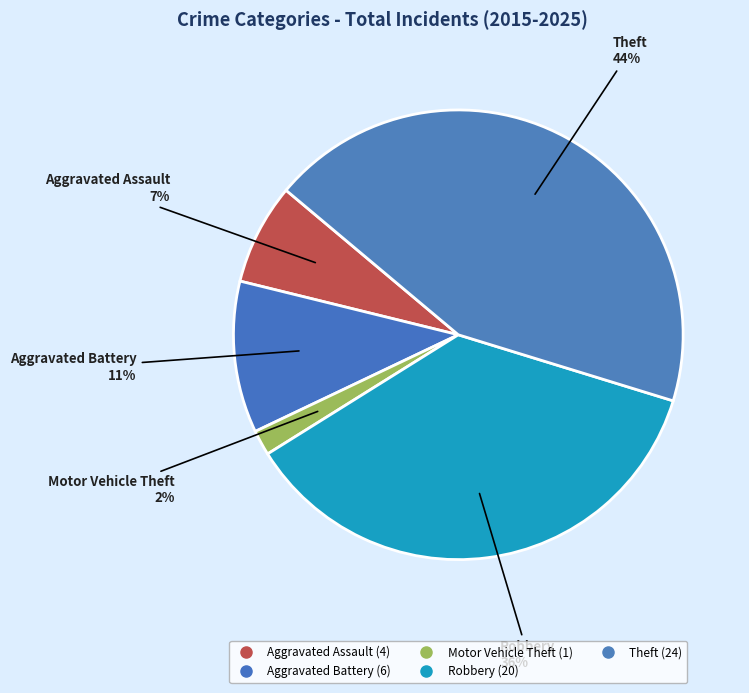

To the nearest percent, what percentage of the pie is Theft?

44%